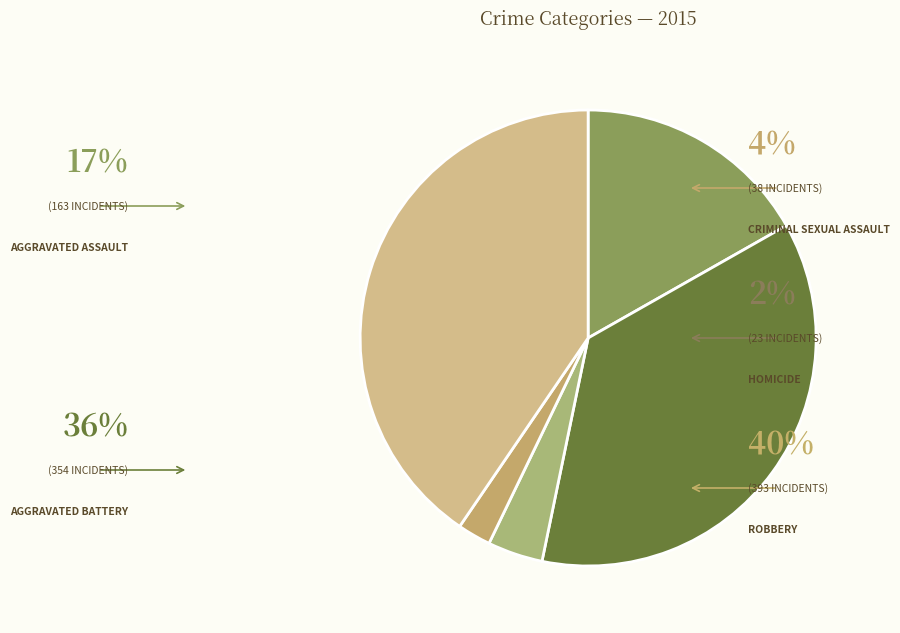

How many slices are in this pie chart?

5